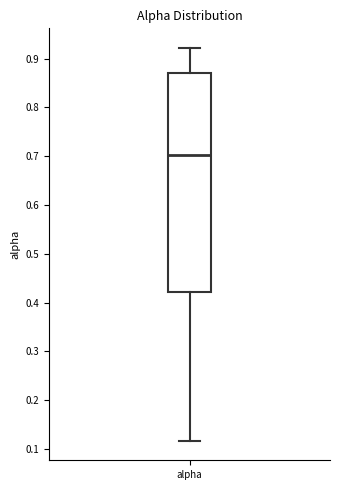

Read this box plot against the y-axis: the position of the median line, the range covered by the box, and the ends of both whiskers. The values are not printed on the chart, so give them approximately, as read against the axis.

median 0.70, box 0.42 to 0.87, whiskers 0.12 to 0.92